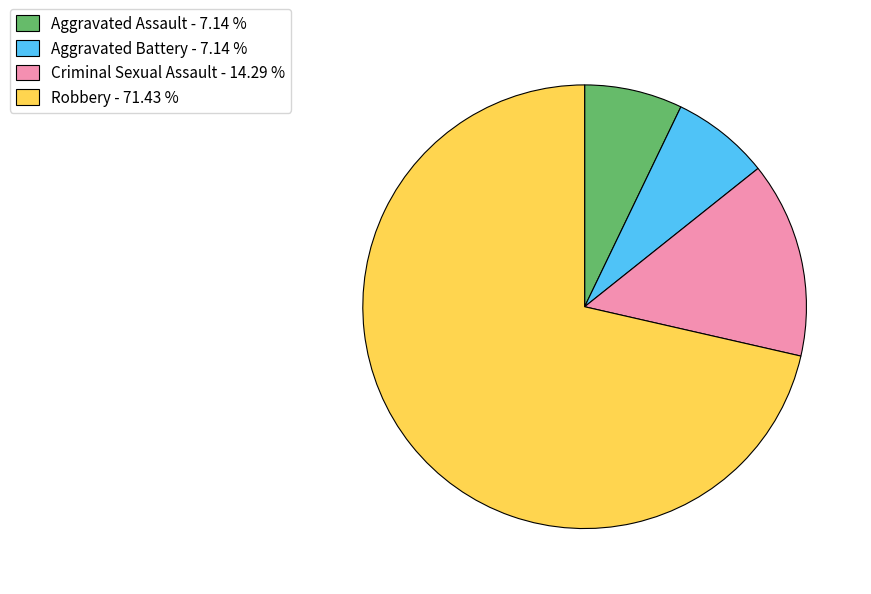

Approximately how many times larger is the value at Criminal Sexual Assault - 14.29 % compared to Aggravated Assault - 7.14 %?

2.0